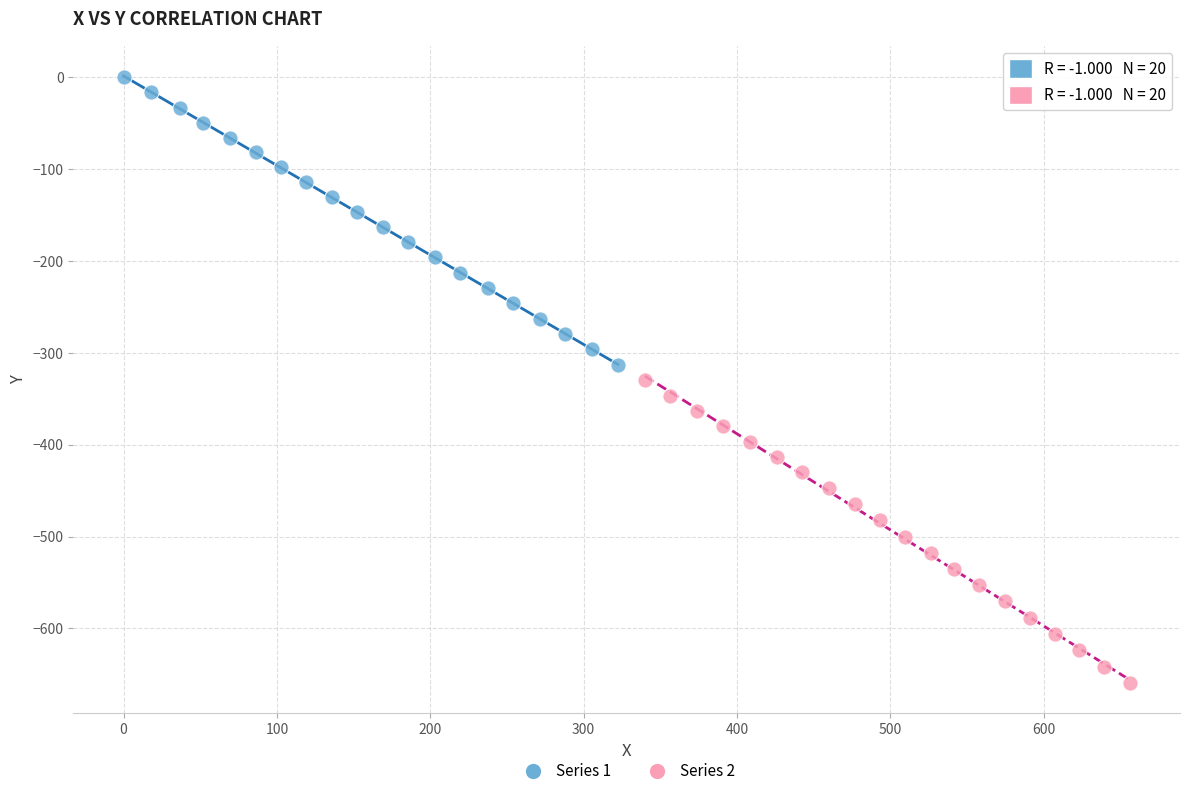

Which series reaches the minimum Y coordinate?

Series 2